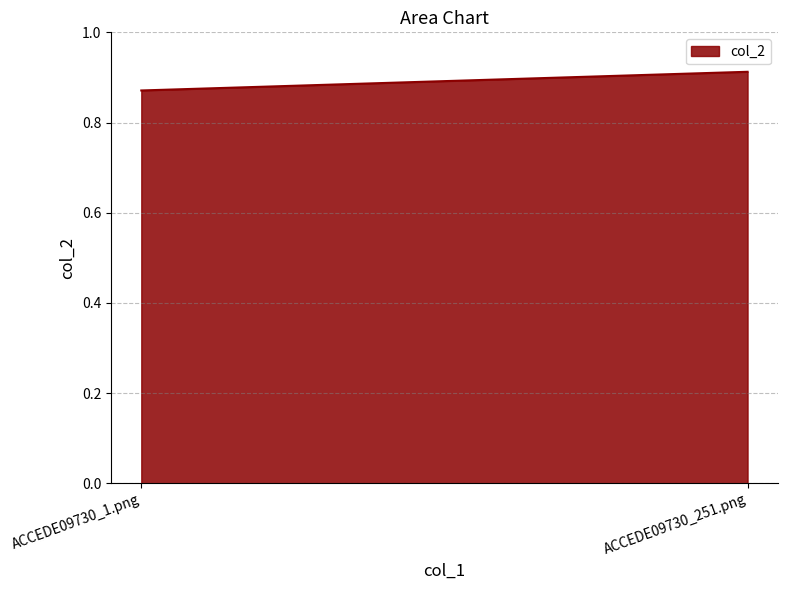

What position from the left is ACCEDE09730_251.png?

2